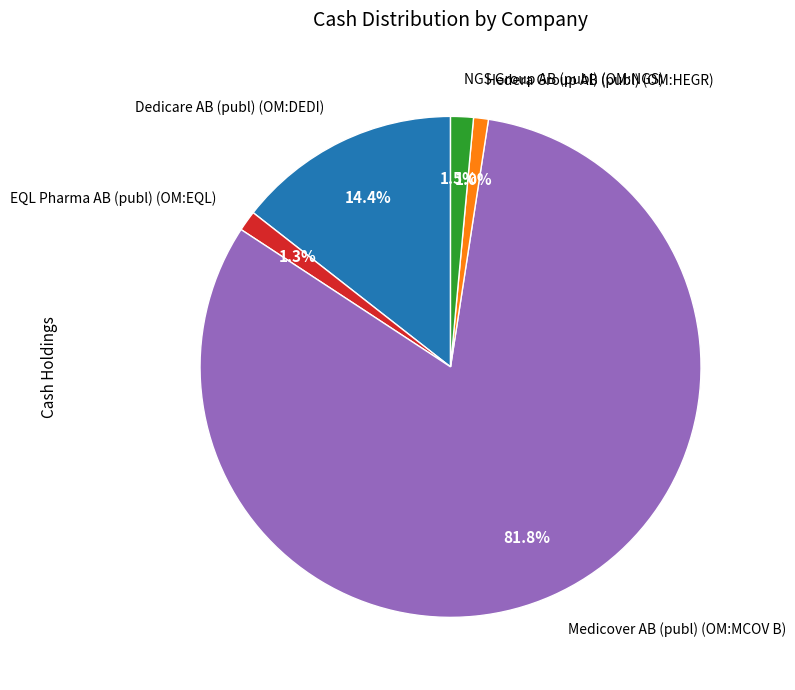

How many slices are in this pie chart?

5